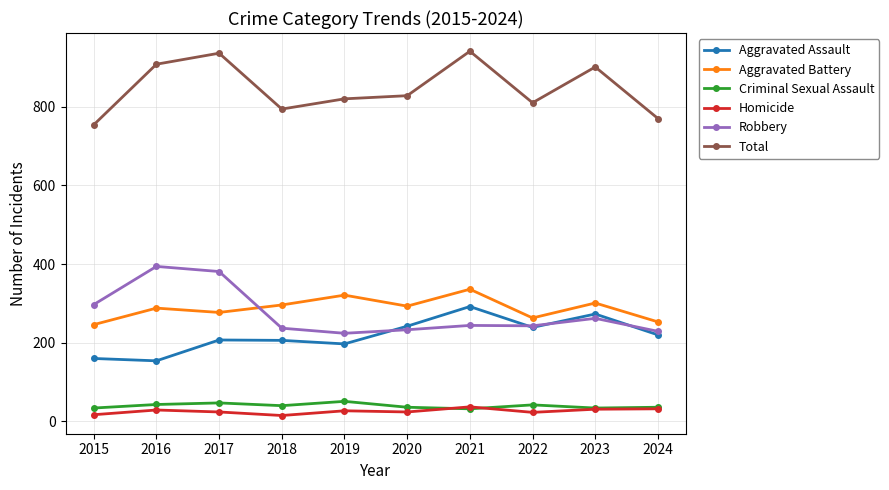

What are all the series names shown in the legend?

Aggravated Assault, Aggravated Battery, Criminal Sexual Assault, Homicide, Robbery, Total